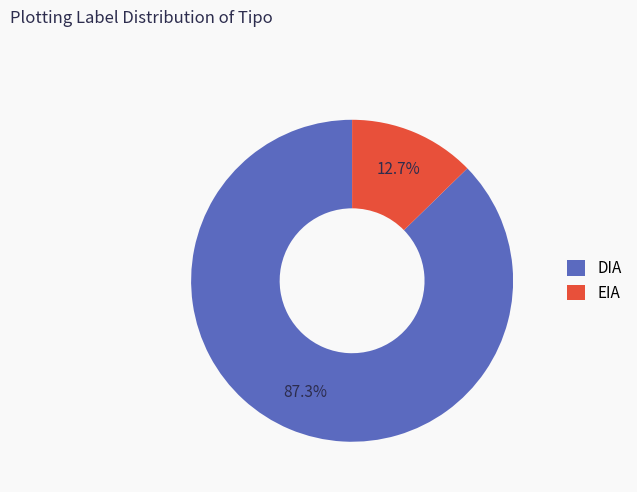

What is the total percentage of EIA and DIA?

100.0%